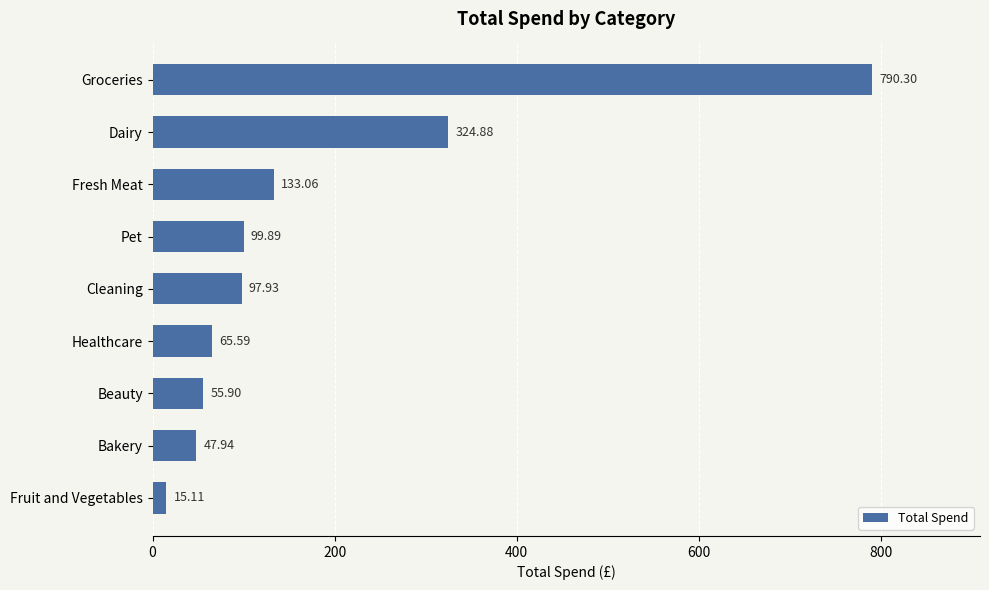

Between Beauty and Bakery, which is larger?

Beauty